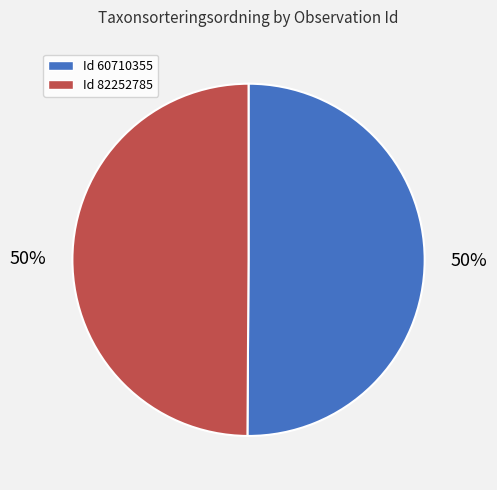

What percentage is the Id 82252785 slice, to the nearest percent?

50%